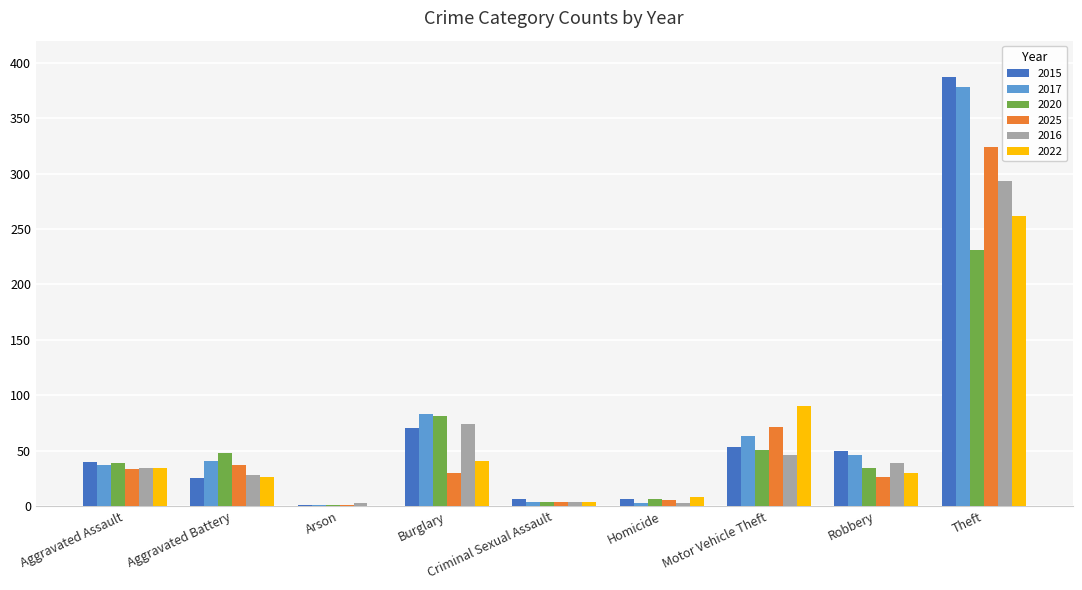

What is the greatest value displayed?

387